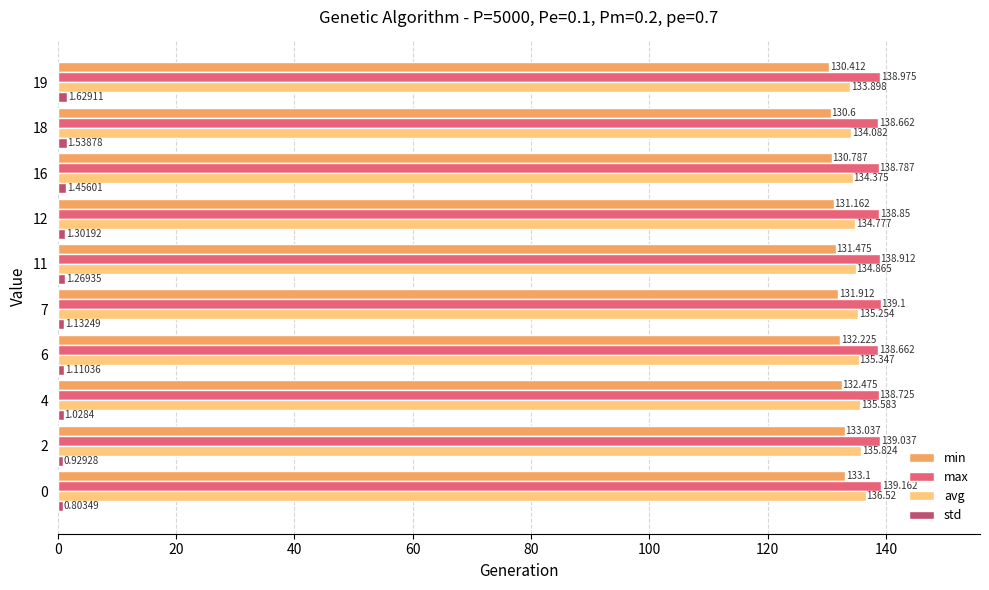

Which series changed the most between 2 and 7?

min